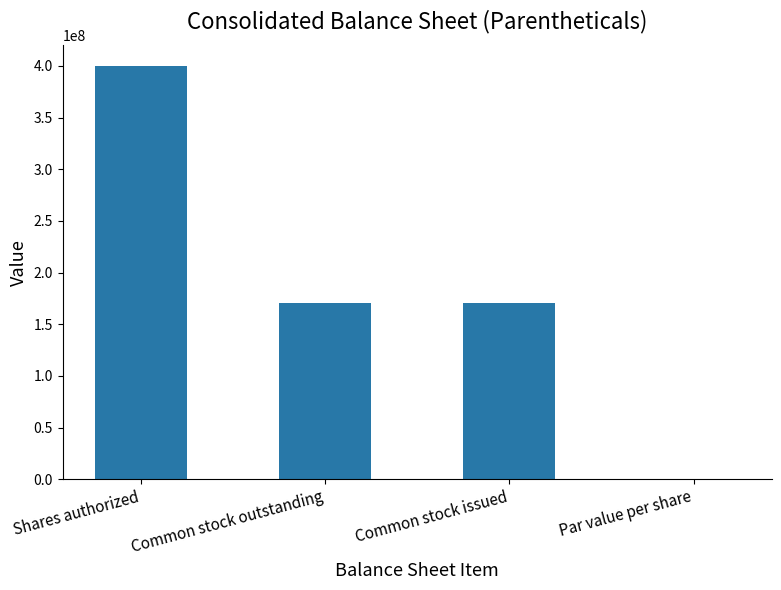

What is the maximum value shown in the chart?

400000000.0